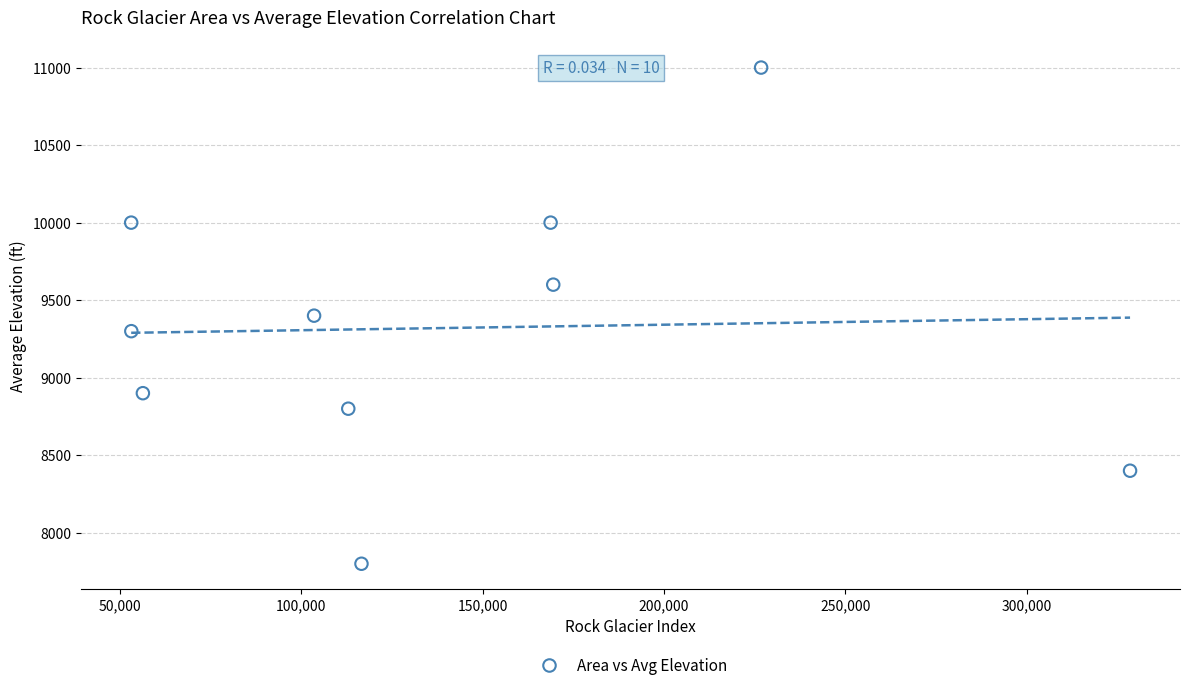

What is the range of Y values (max minus min)?

3200